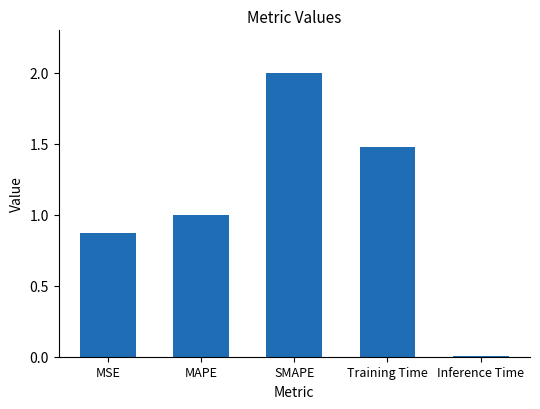

What is the label of the 4th bar from the right?

MAPE